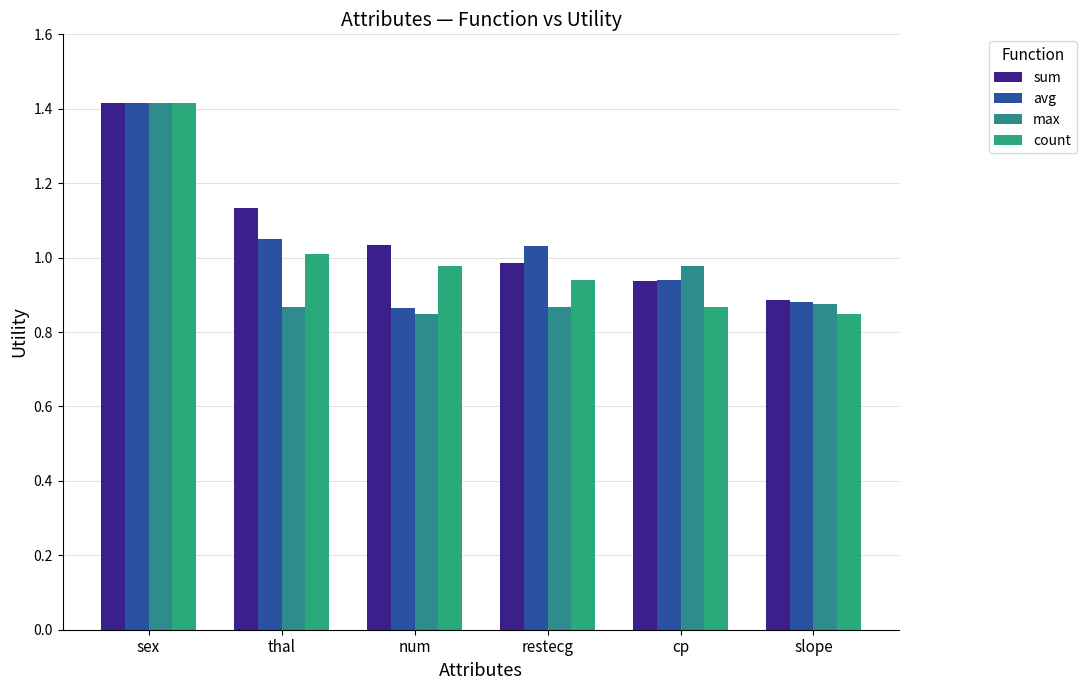

At how many categories does at least one series exceed 1?

4